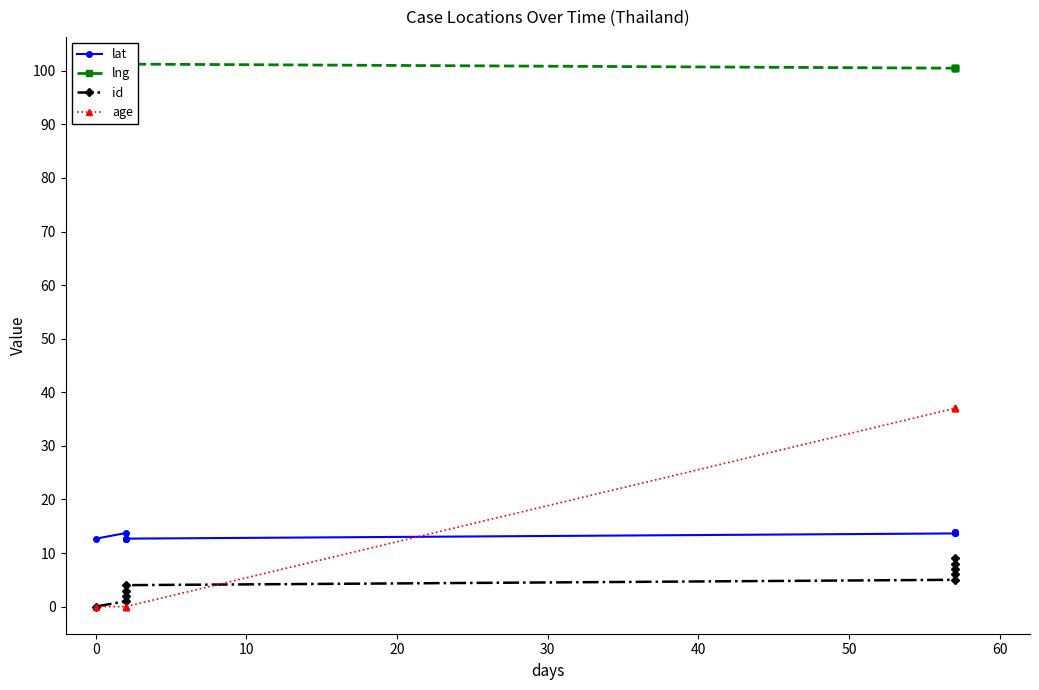

What is the greatest value displayed?

101.3